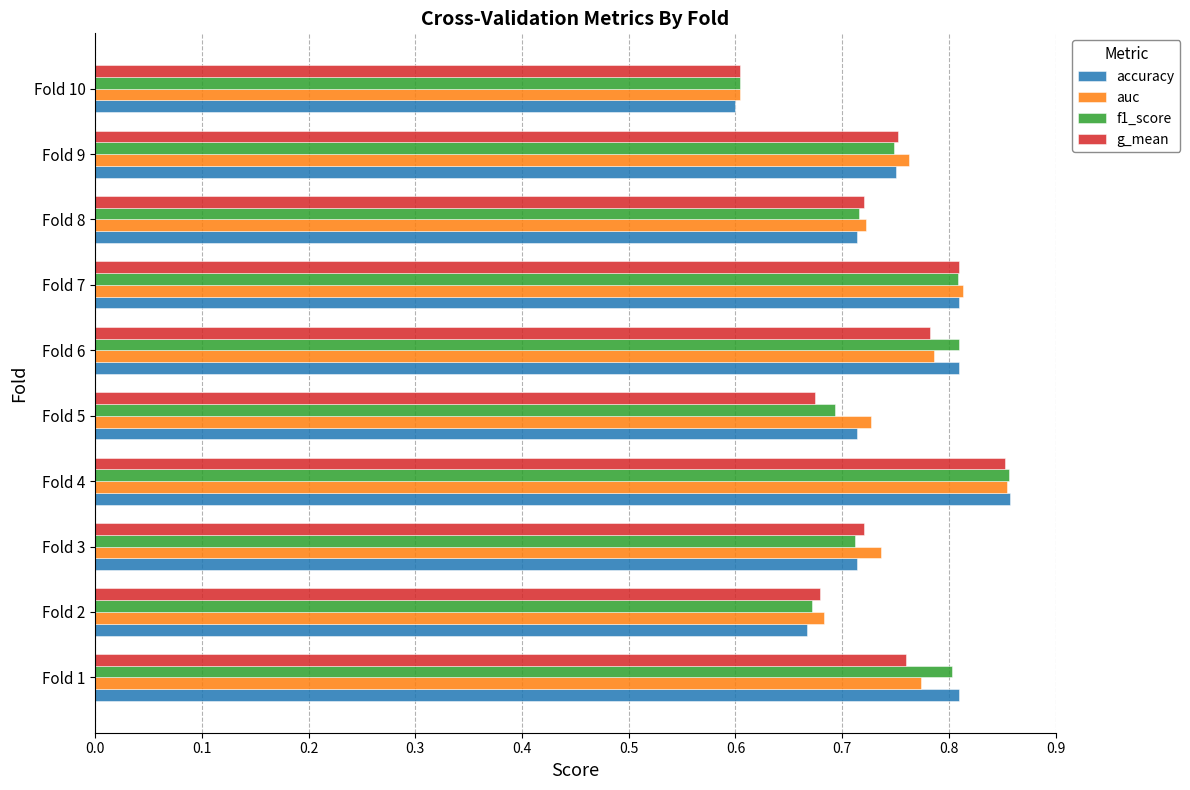

The f1_score series shows 0.8 at Fold 7. True or false?

True